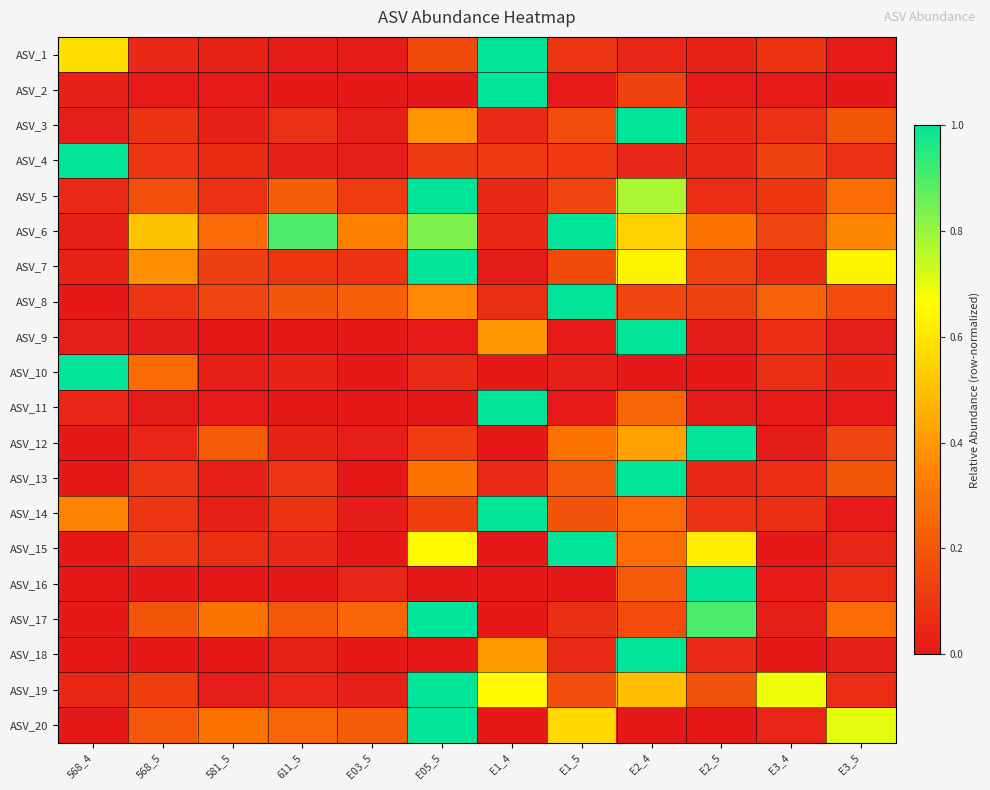

Rank the series at 581_5 from lowest to highest value.

ASV_9, ASV_16, ASV_18, ASV_2, ASV_11, ASV_19, ASV_10, ASV_13, ASV_14, ASV_3, ASV_1, ASV_4, ASV_15, ASV_5, ASV_7, ASV_8, ASV_12, ASV_6, ASV_17, ASV_20